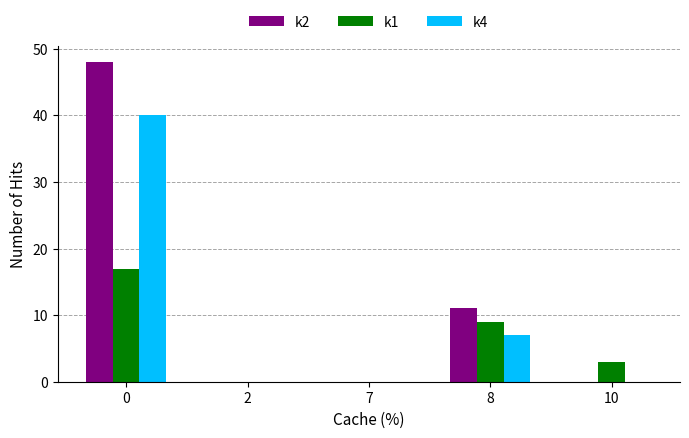

Is it true that k1 equals 6 at 0?

False